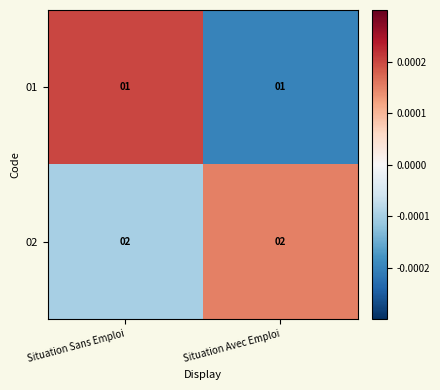

The value of 01 at Situation Sans Emploi is 1. True or false?

True